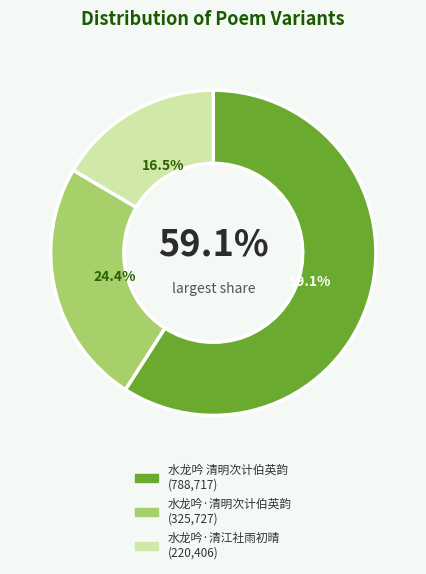

The 水龙吟·清明次计伯英韵 slice represents 24% of the pie. True or false?

True